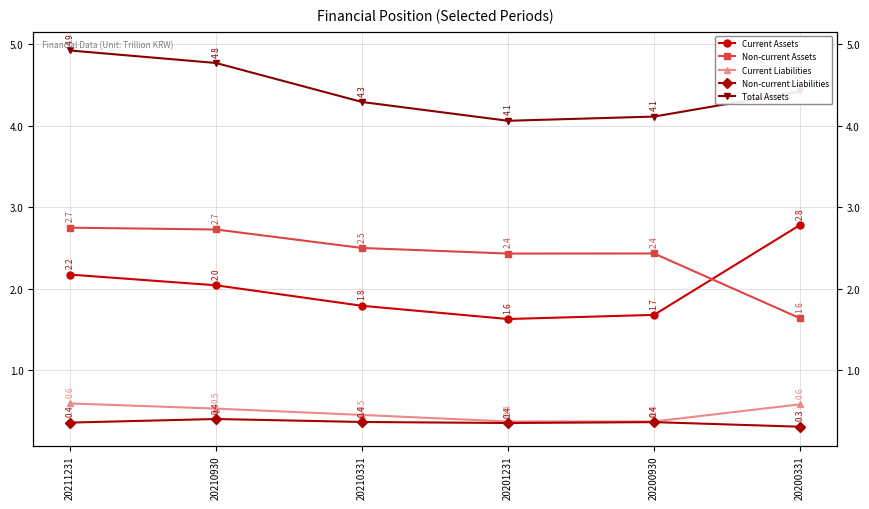

Is it true that Current Assets equals 1.7 at 20200930?

True